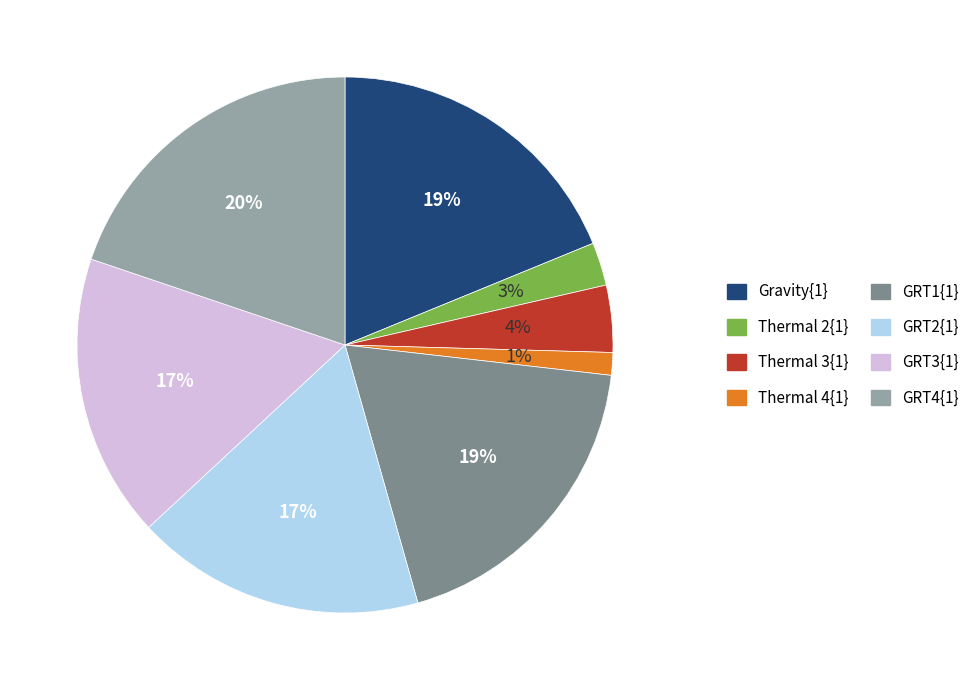

To the nearest percent, what percentage of the pie is GRT4{1}?

20%